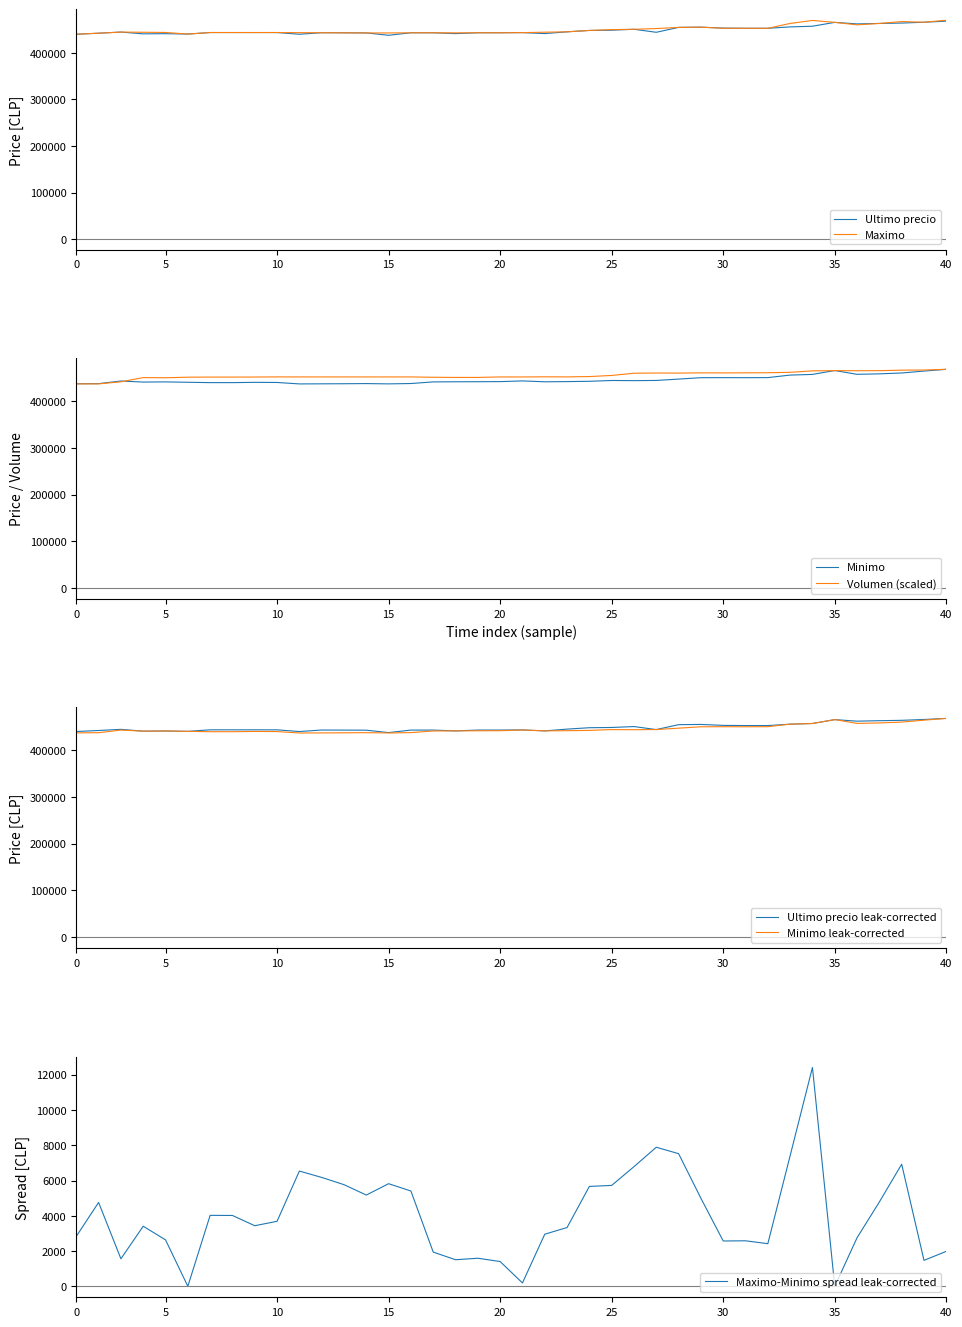

Is the value of Ultimo precio at 2021-04-05 22:22 greater than the value of Minimo at 2021-04-05 16:21?

Yes